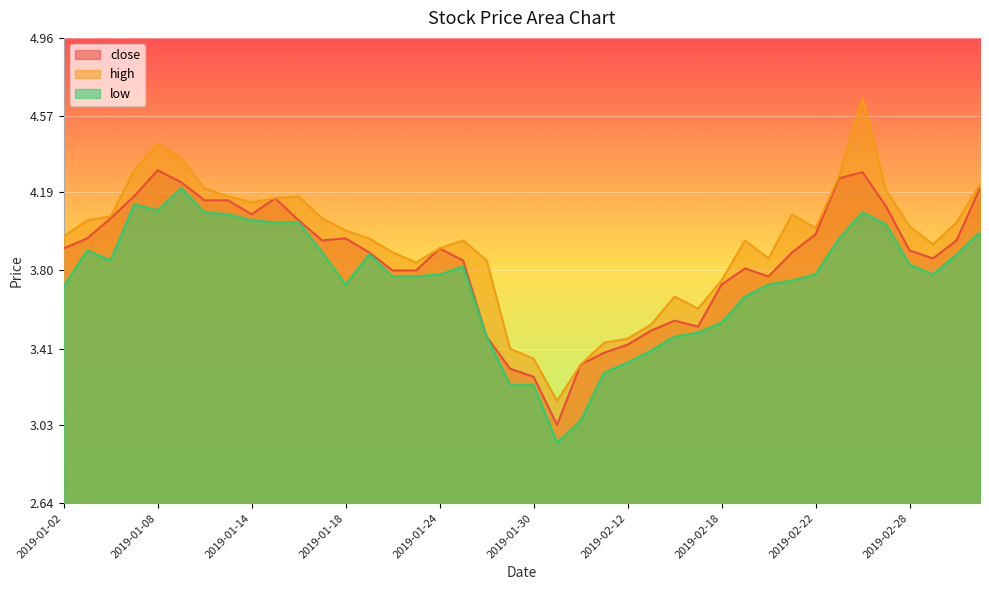

Rank the series at 2019-01-30 from lowest to highest value.

low, close, high